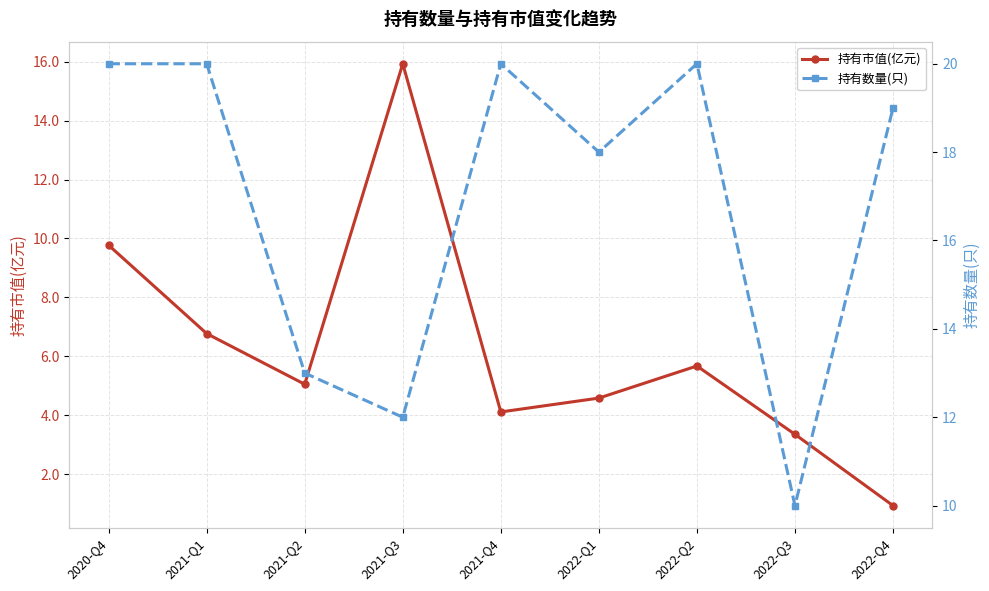

What are all the series names shown in the legend?

持有市值(亿元), 持有数量(只)